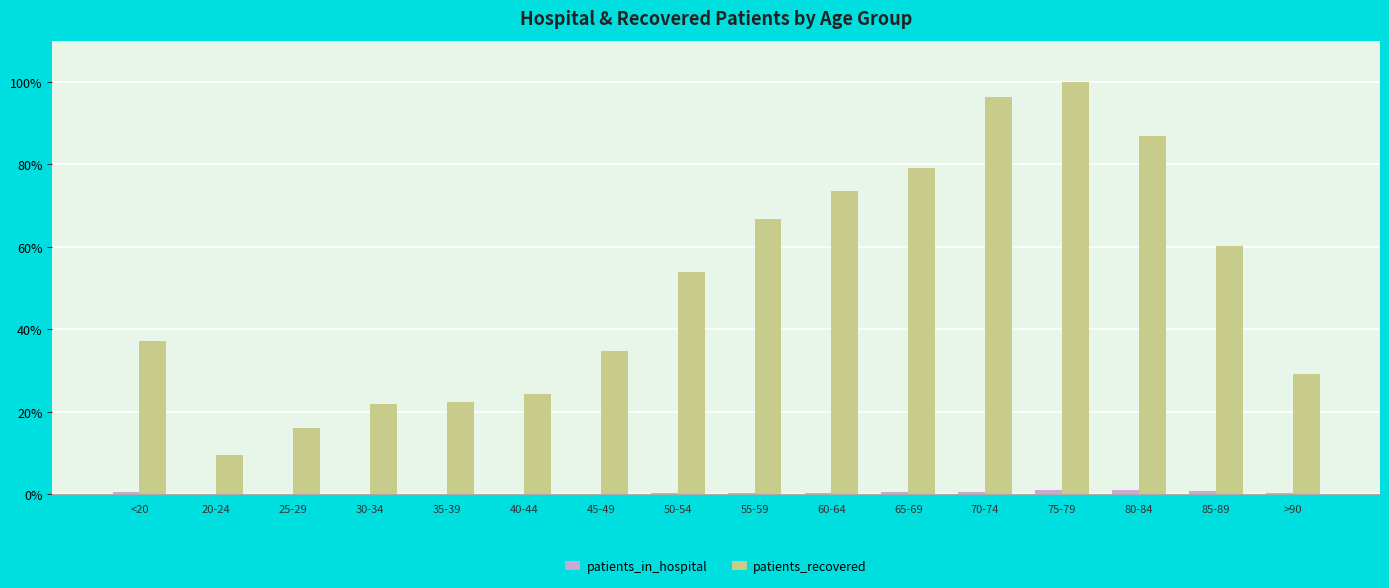

What is the maximum value for patients_recovered?

100.0